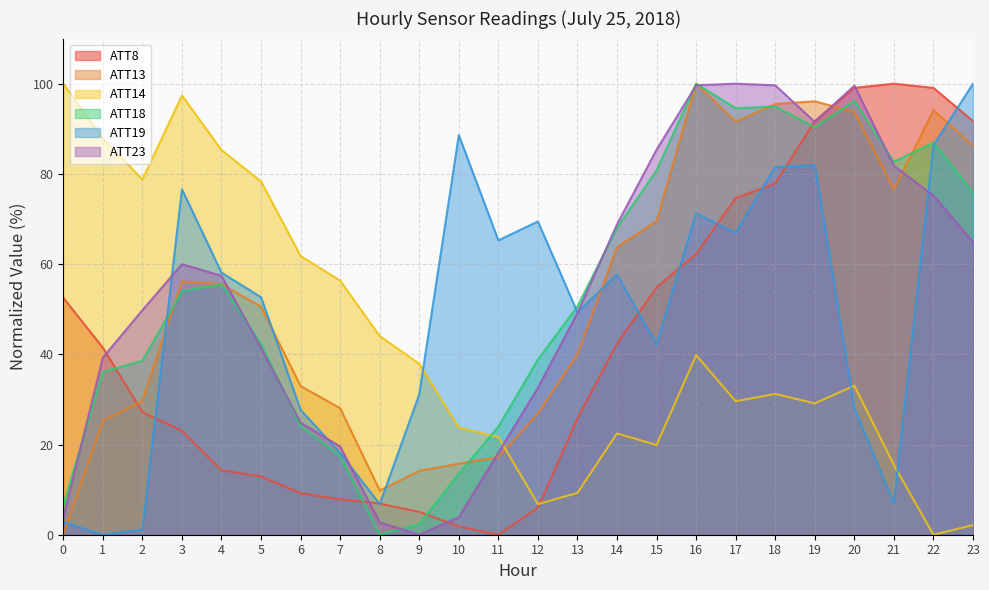

At how many categories does at least one series exceed 61?

20